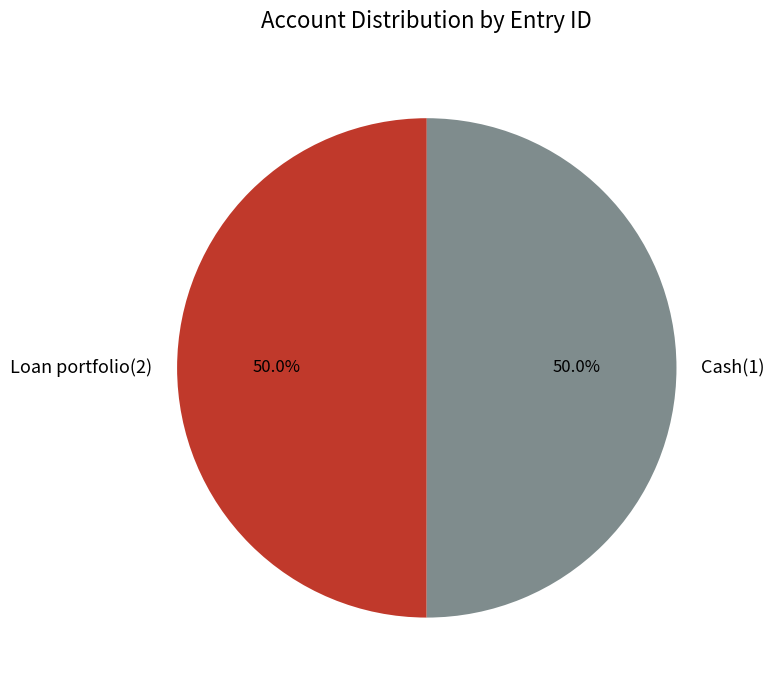

How many segments does this pie chart have?

2